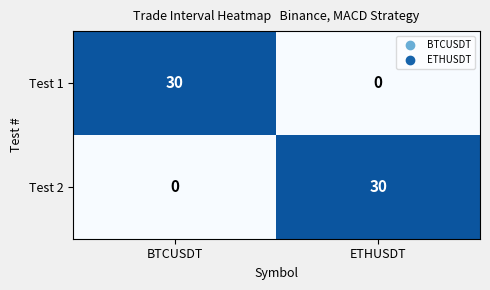

The Test 1 series shows 0 at ETHUSDT. True or false?

True